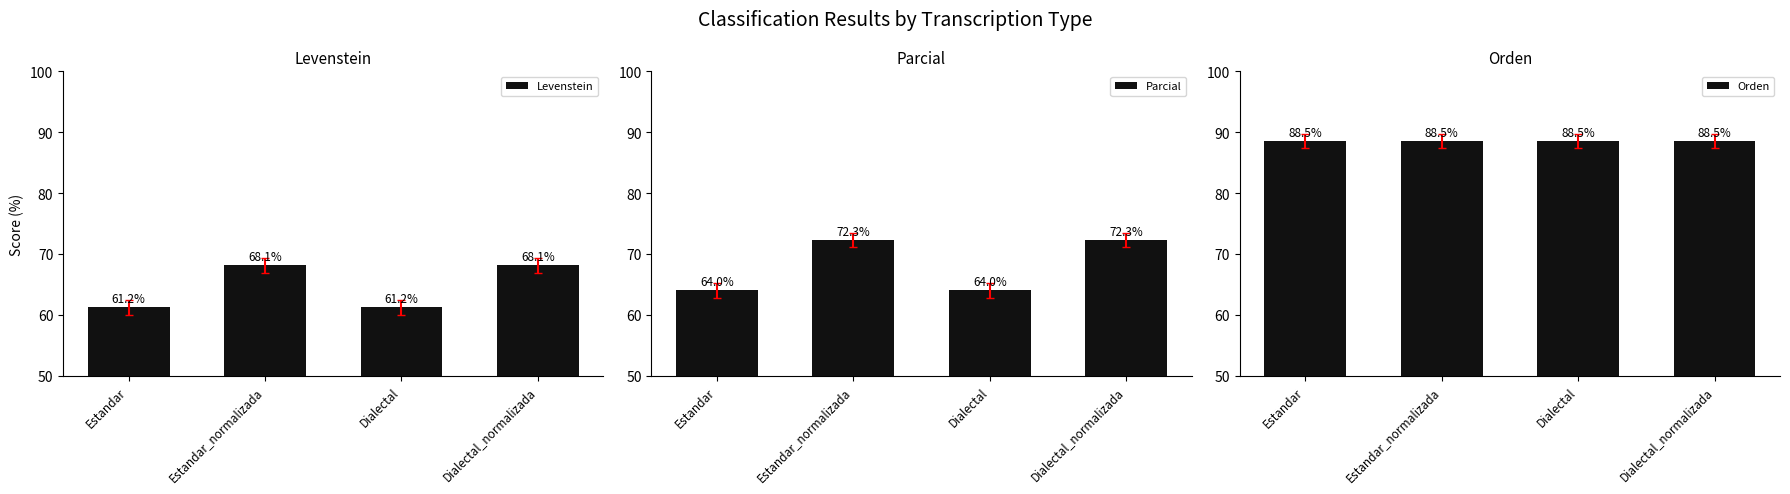

Which series changed the most between Estandar_normalizada and Dialectal?

Parcial